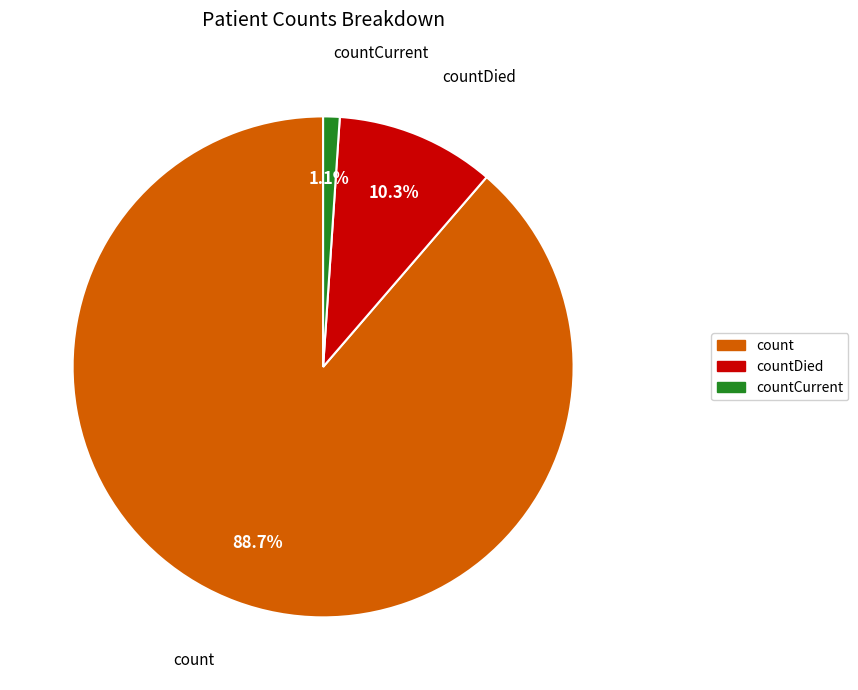

Is there a majority slice in this chart?

Yes